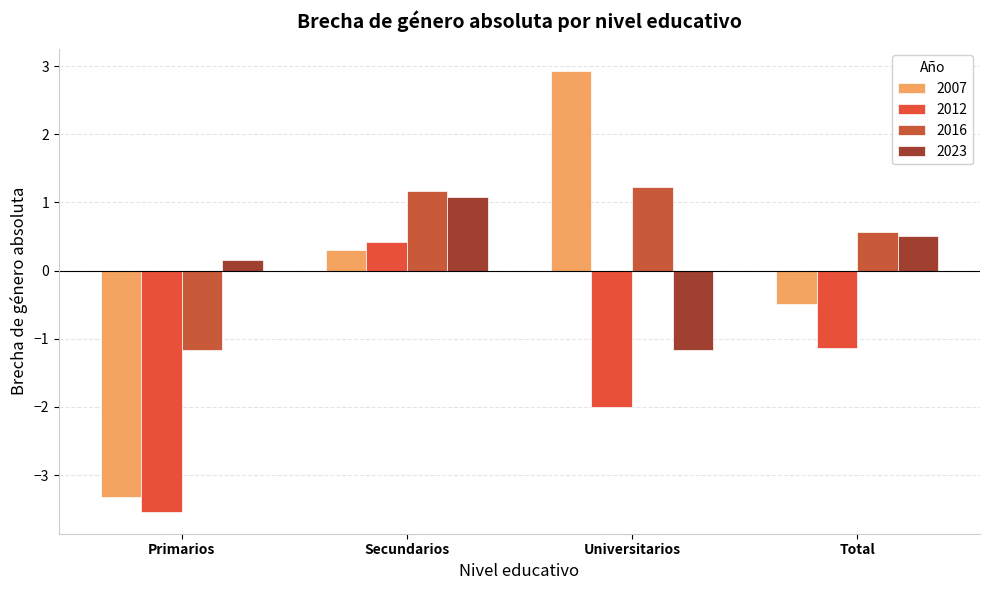

Which series has the largest total across all categories?

2016